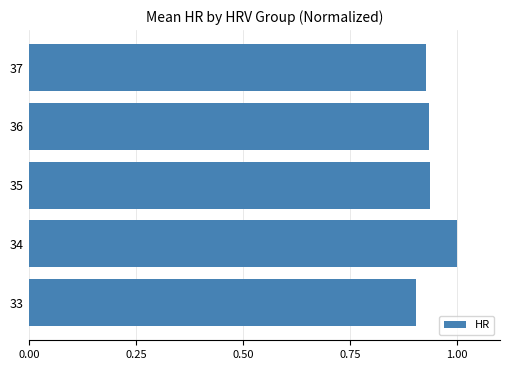

What is the sum of the values at 35 and 36?

1.9